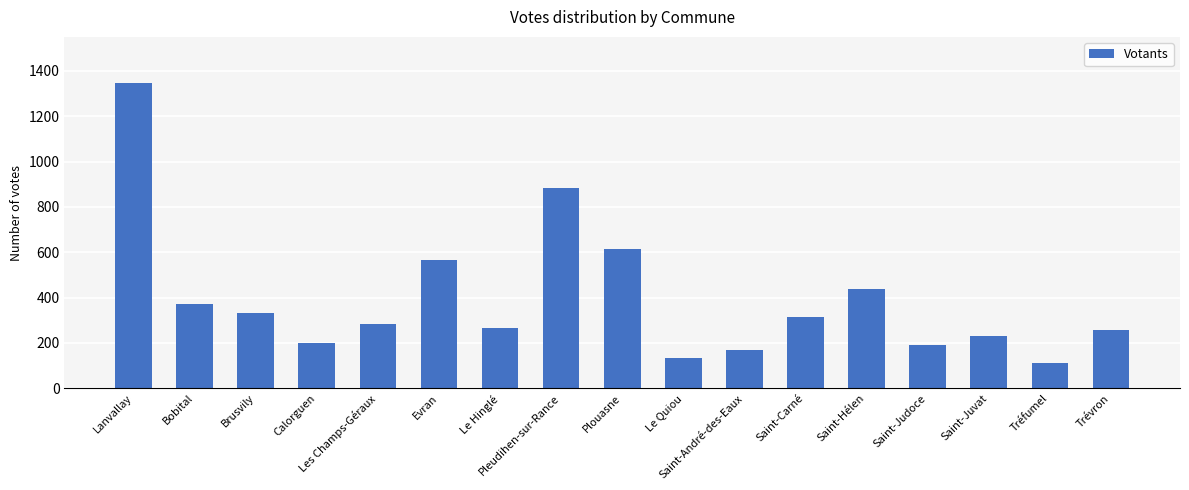

Are the bars grouped side by side (vs. stacked)?

No